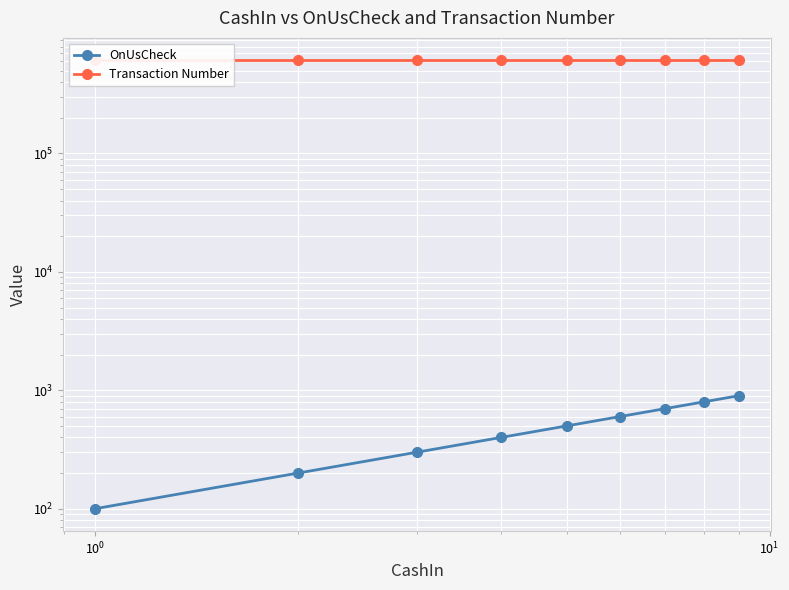

Which series has the widest spread of values?

OnUsCheck